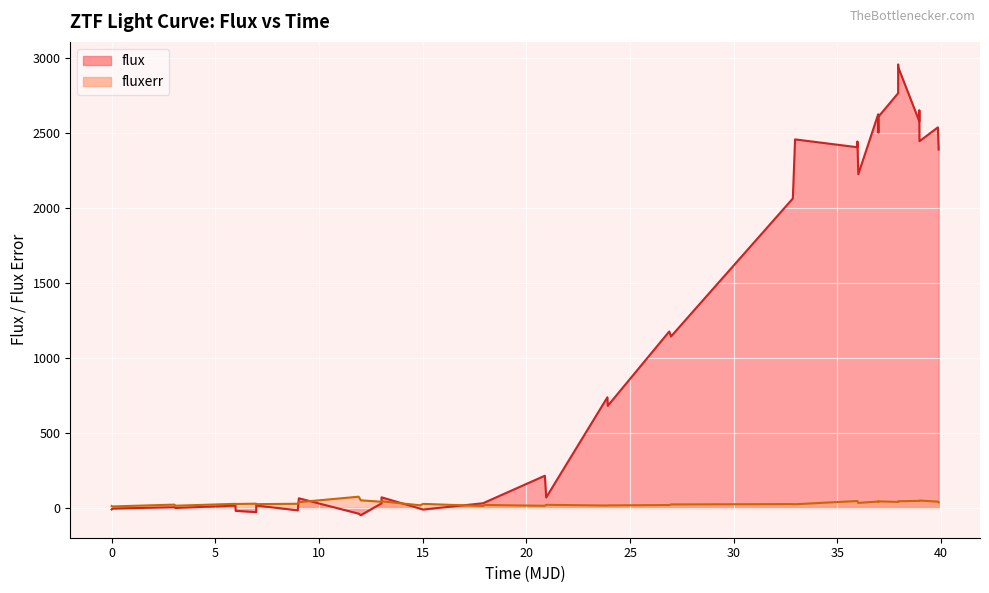

What is the label of the 25th point from the right?

15